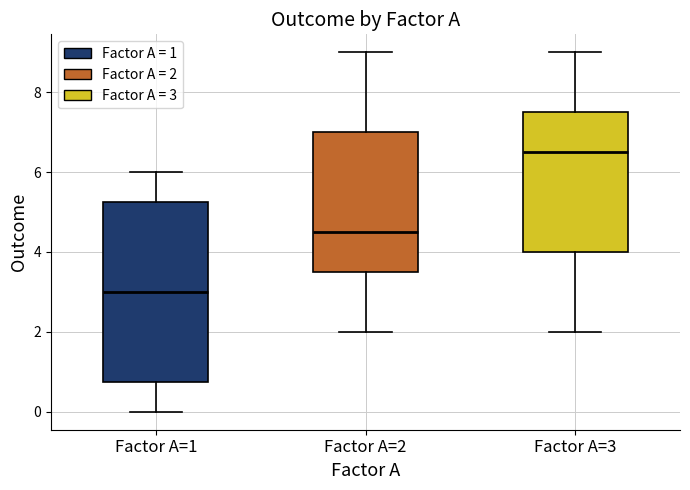

Reading left to right, read every box against the y-axis: the position of its median line, the range the box covers, and the ends of its whiskers. The values are not printed on the chart, so give them approximately, as read against the axis.

Factor A=1: median 3.0, box 0.8 to 5.2, whiskers 0.0 to 6.0
Factor A=2: median 4.6, box 3.6 to 7.0, whiskers 2.0 to 9.0
Factor A=3: median 6.6, box 4.0 to 7.6, whiskers 2.0 to 9.0